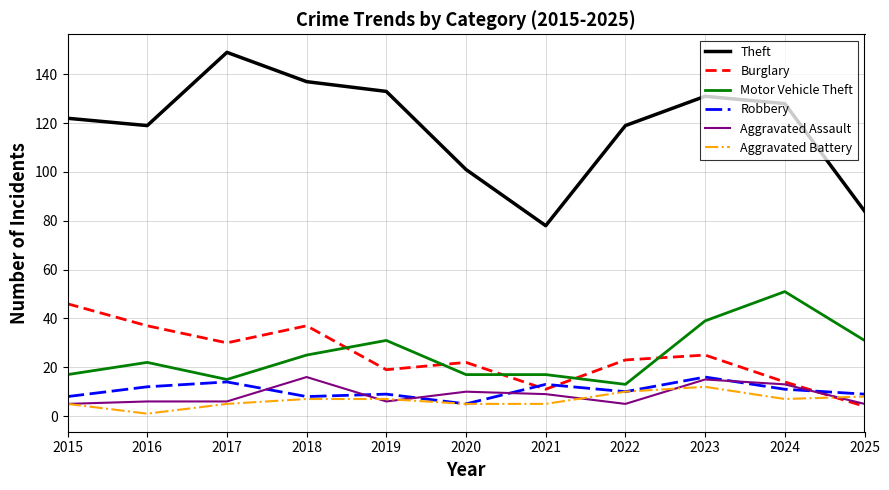

What is the sum of the Theft values at 2017 and 2015?

271